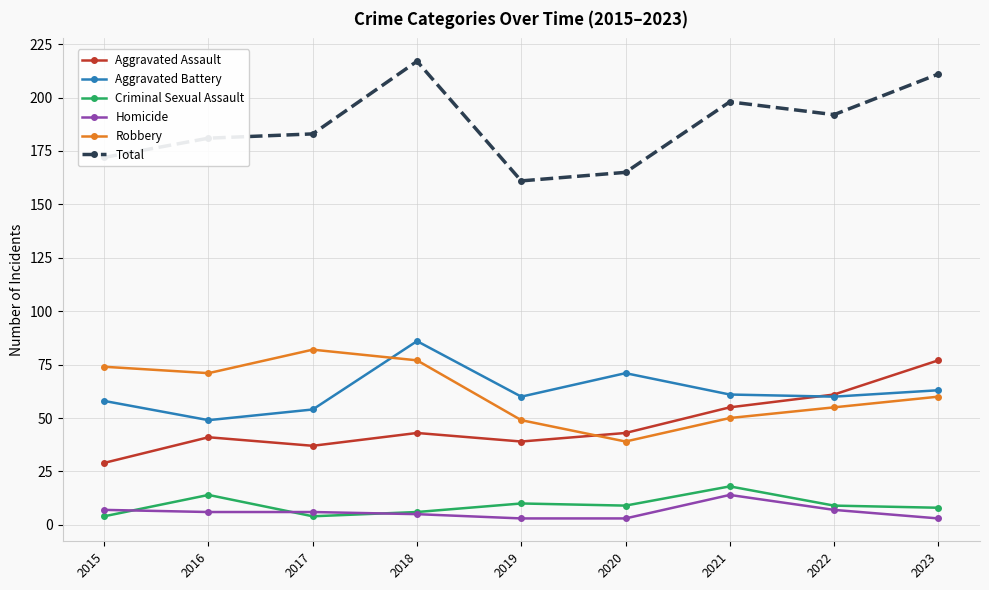

The value of Robbery at 2016 is 71. True or false?

True